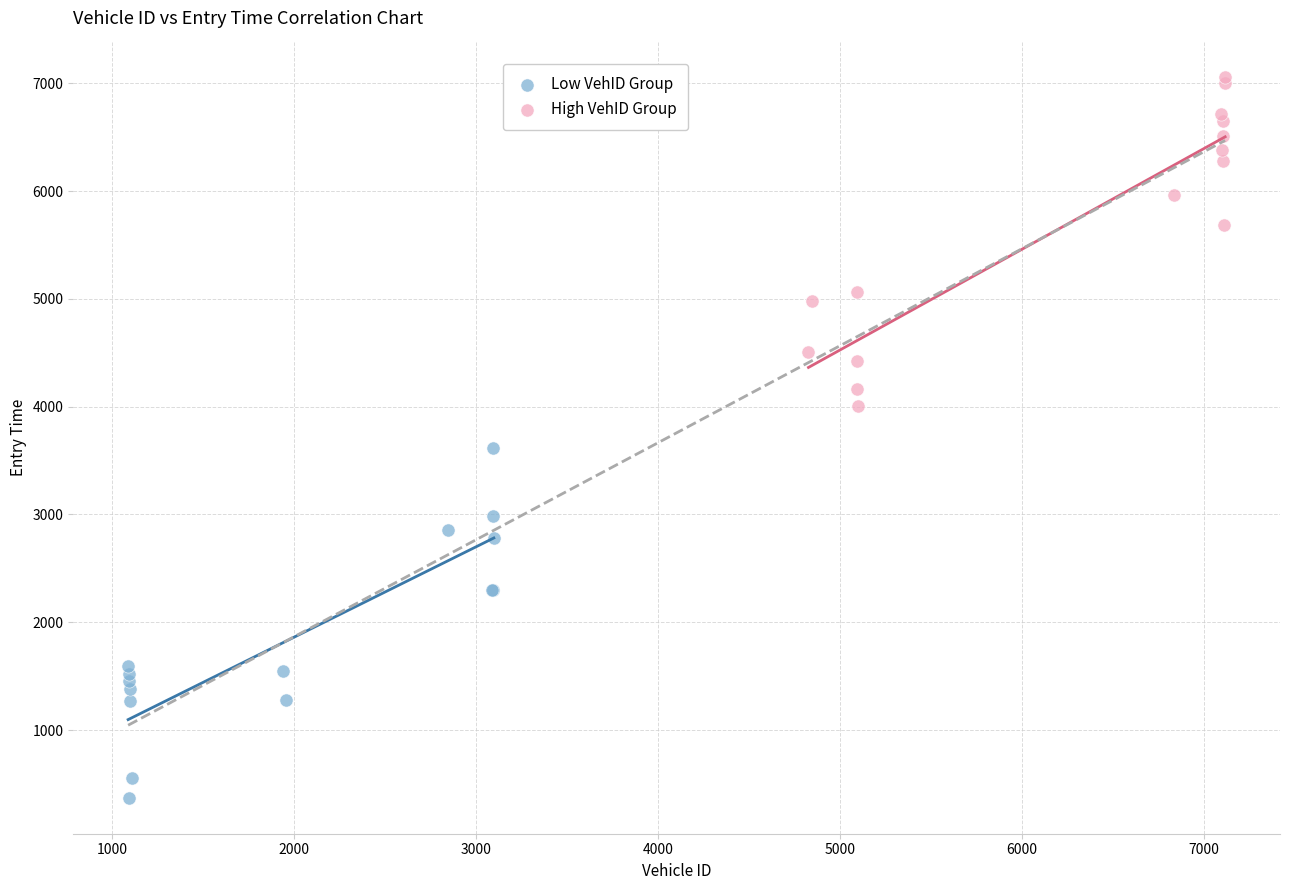

Which series contains the highest Y value?

High VehID Group